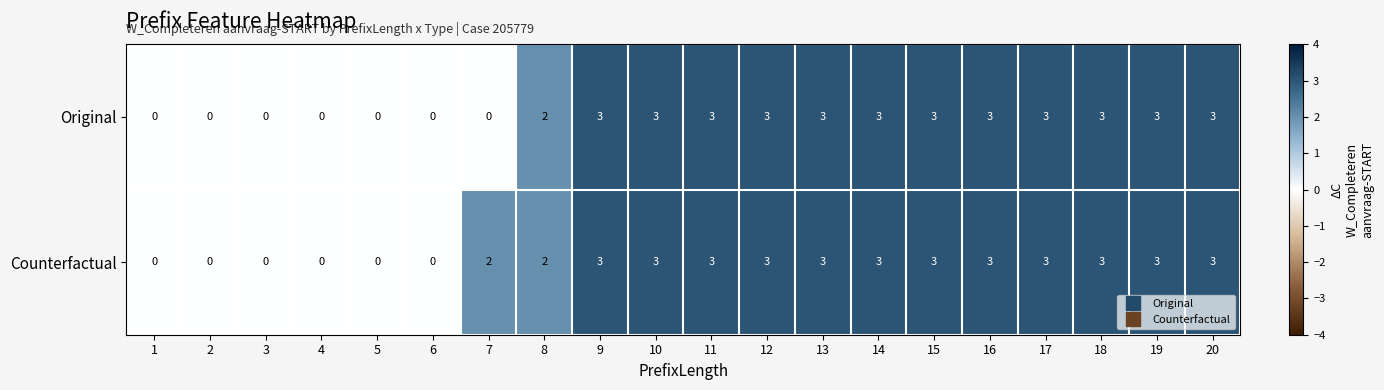

Rank the series by their average value, from lowest to highest.

Original, Counterfactual